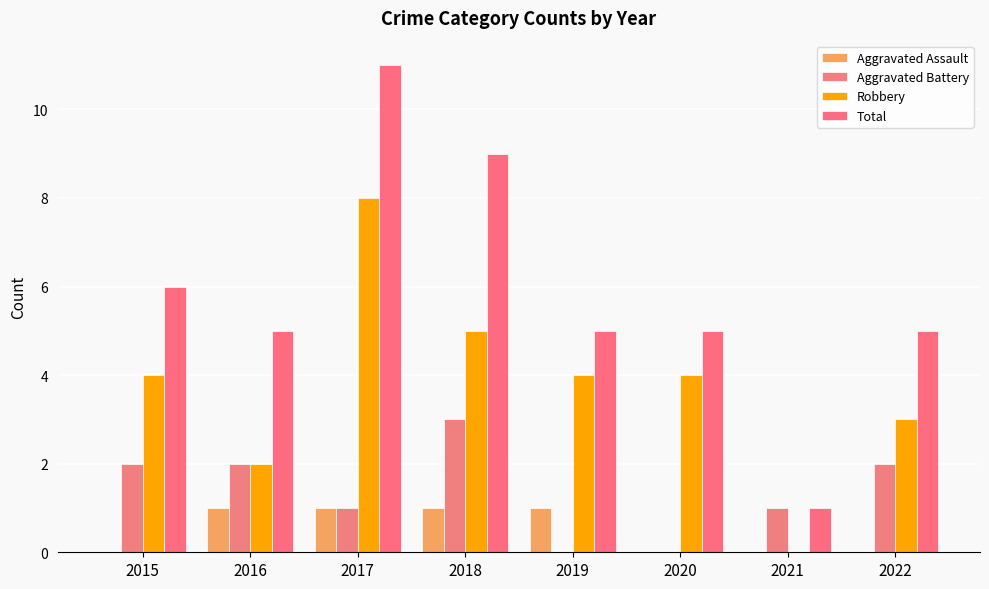

Reading left to right, transcribe all the data shown in this chart.

Aggravated Assault: 0	1	1	1	1	0	0	0
Aggravated Battery: 2	2	1	3	0	0	1	2
Robbery: 4	2	8	5	4	4	0	3
Total: 6	5	11	9	5	5	1	5